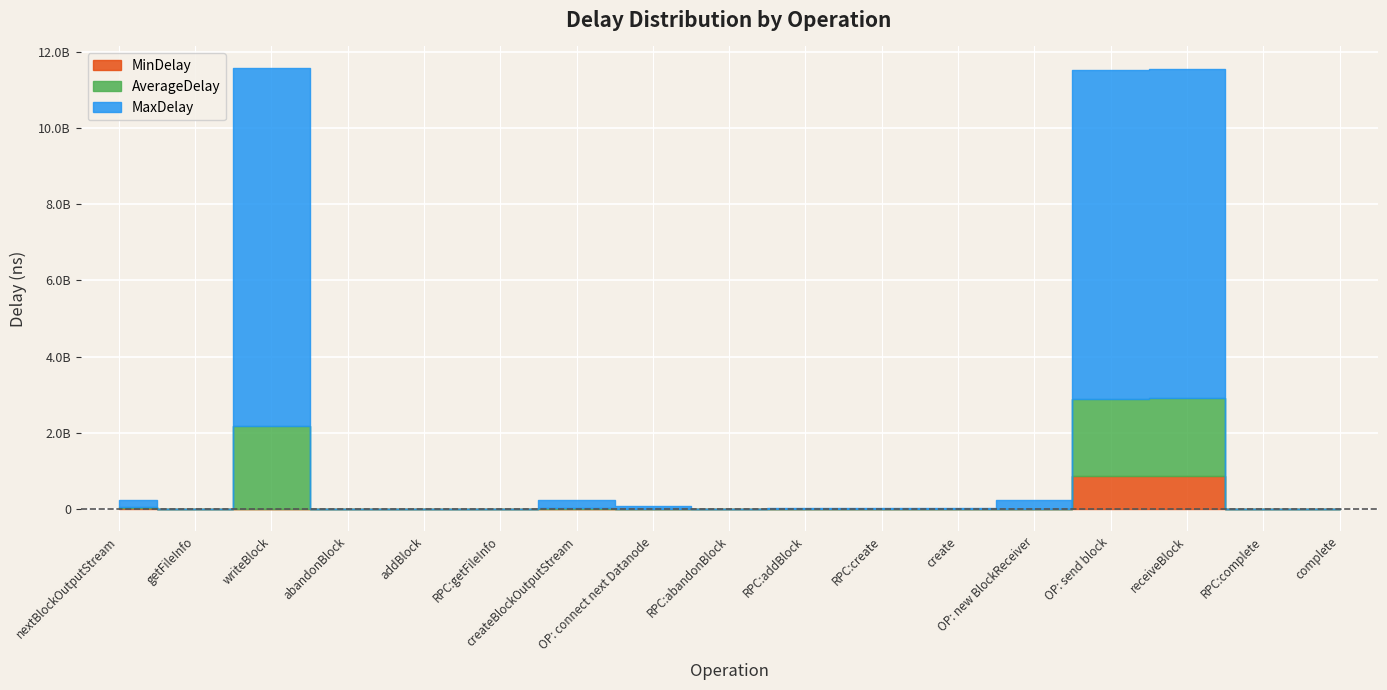

List the labels in order of AverageDelay value, smallest first.

abandonBlock, addBlock, getFileInfo, RPC:abandonBlock, create, complete, RPC:addBlock, RPC:getFileInfo, RPC:complete, RPC:create, OP: connect next Datanode, OP: new BlockReceiver, createBlockOutputStream, nextBlockOutputStream, writeBlock, OP: send block, receiveBlock